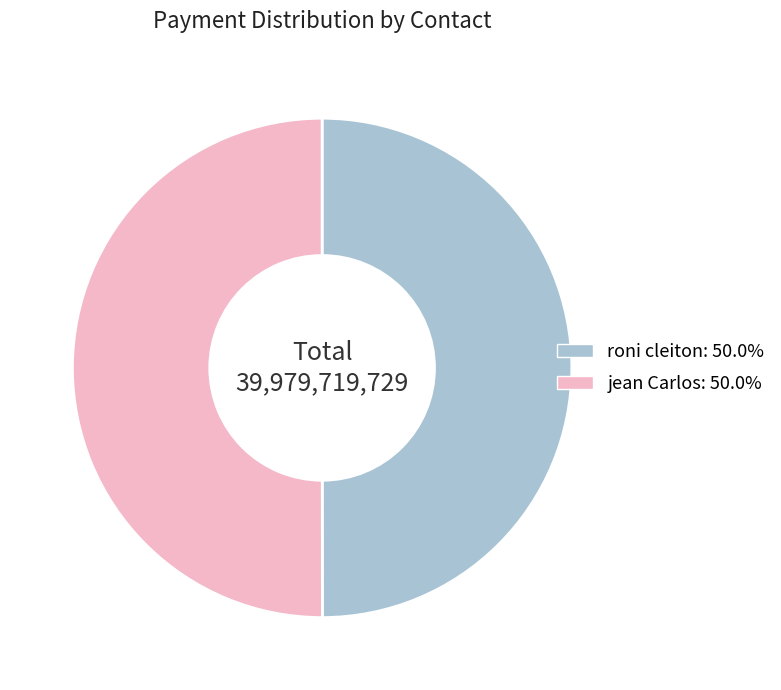

Is the sum of jean Carlos: 50.0% and roni cleiton: 50.0% greater than half?

Yes